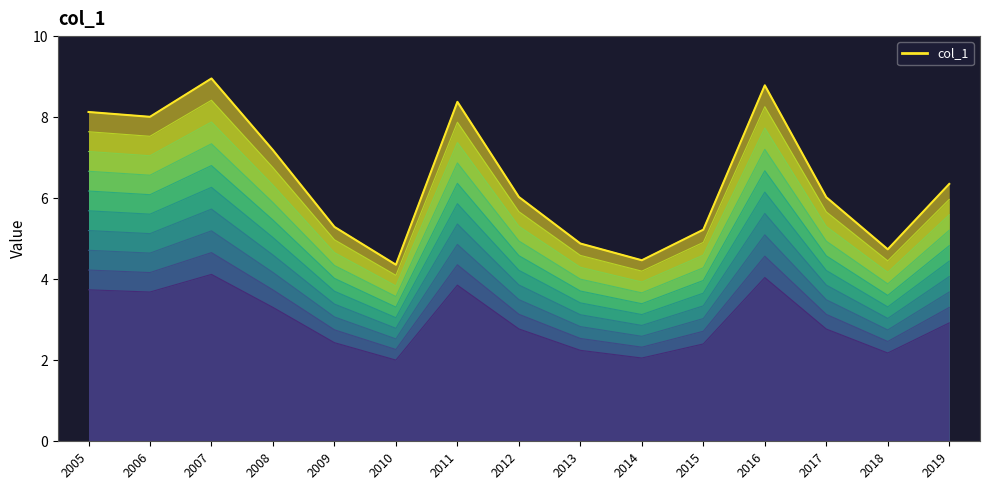

At which label does the data first exceed 6?

2005